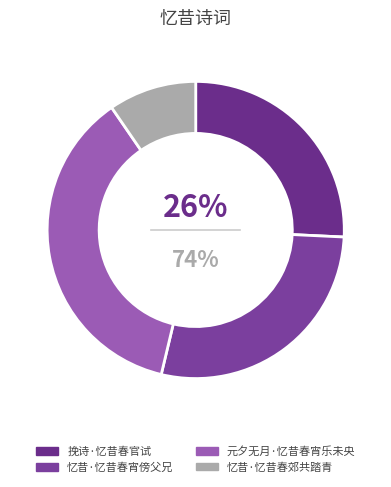

What is the smallest slice in the pie chart?

忆昔·忆昔春郊共踏青